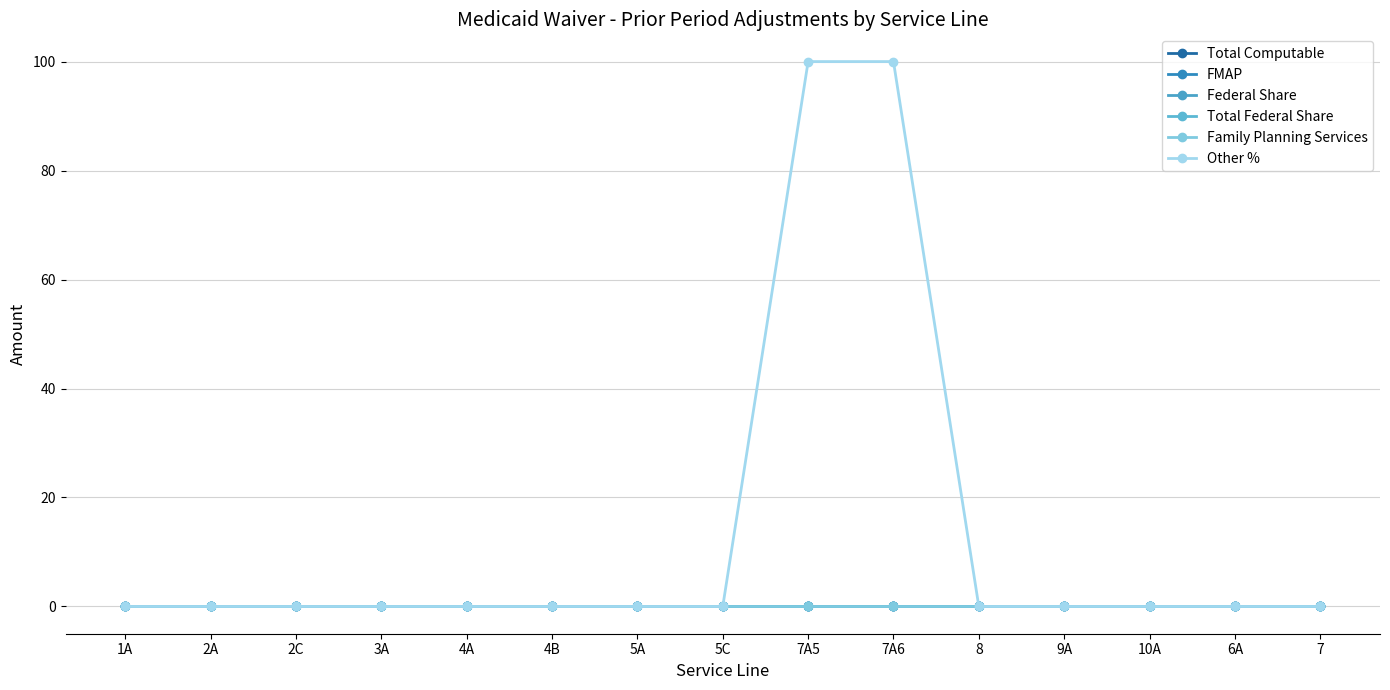

Between 4B and 4A, which is larger?

4B